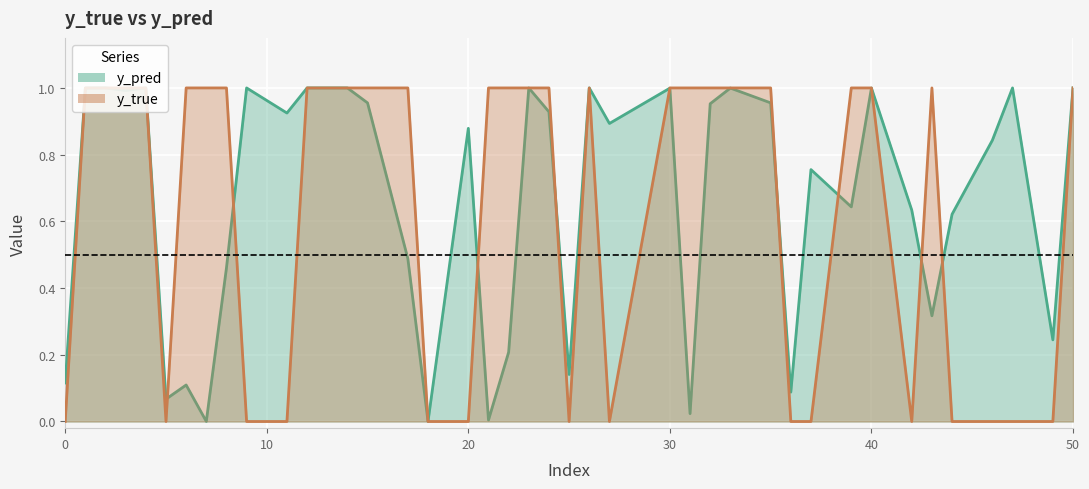

In y_pred line, how many points are lower than both neighbors (excluding endpoints)?

13